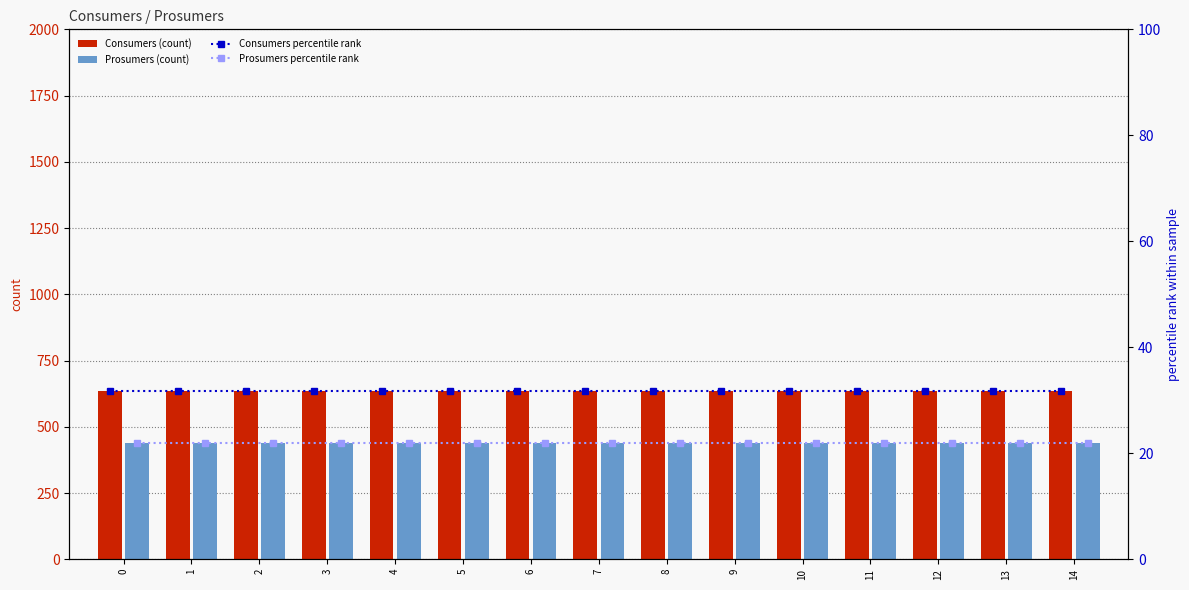

Are the bars grouped side by side (vs. stacked)?

Yes